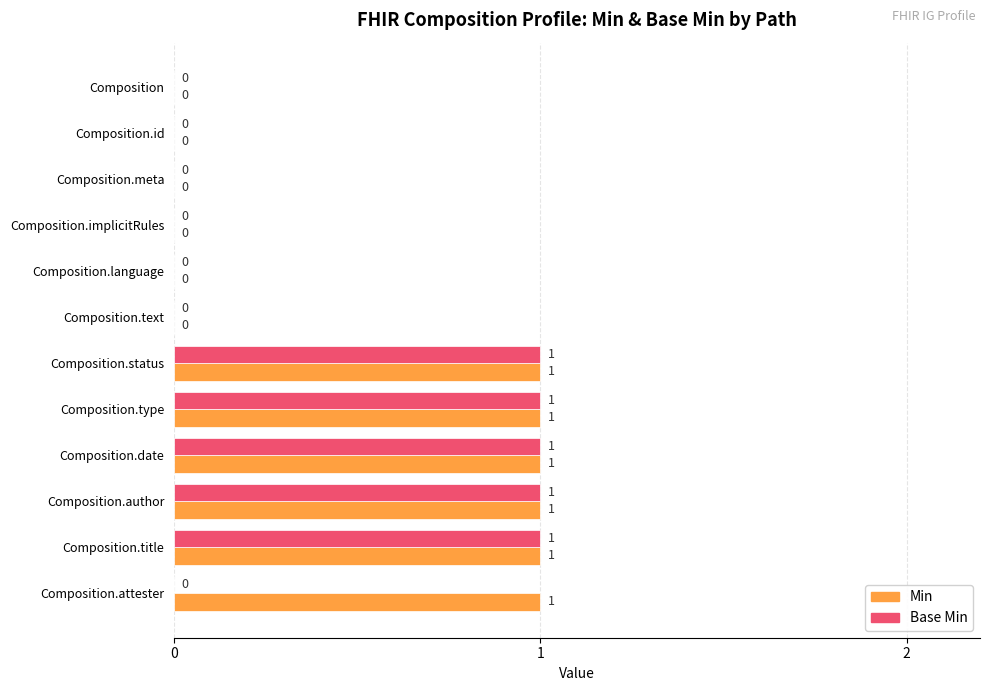

True or false: Min has a value of 1 at Composition.type.

True